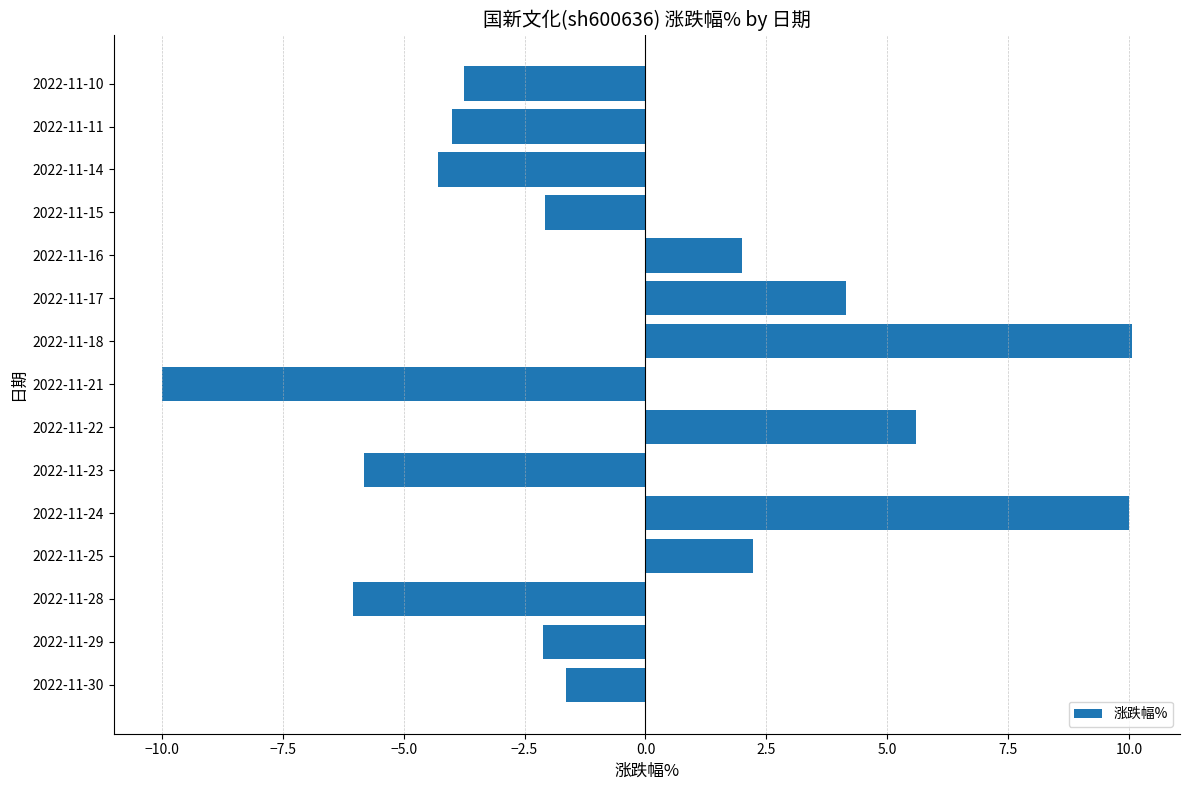

Which has a higher value, 2022-11-15 or 2022-11-28?

2022-11-15